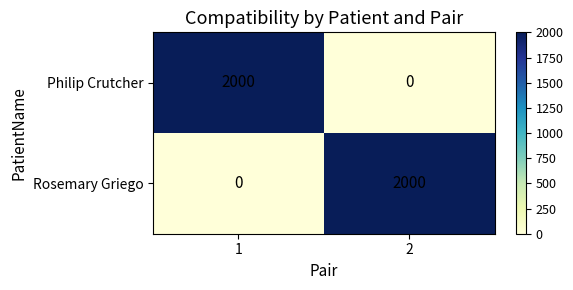

What is the difference between the highest and lowest values at 2?

2000